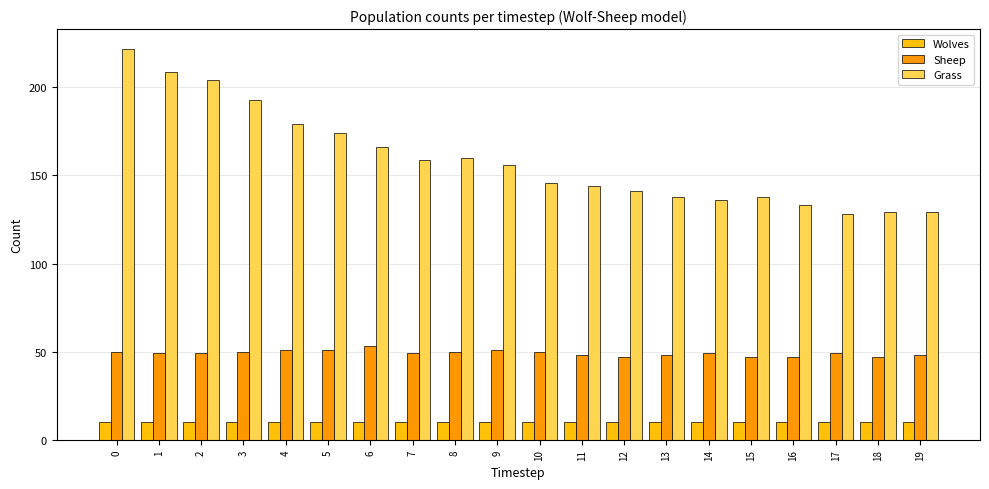

How many groups of bars are there?

20